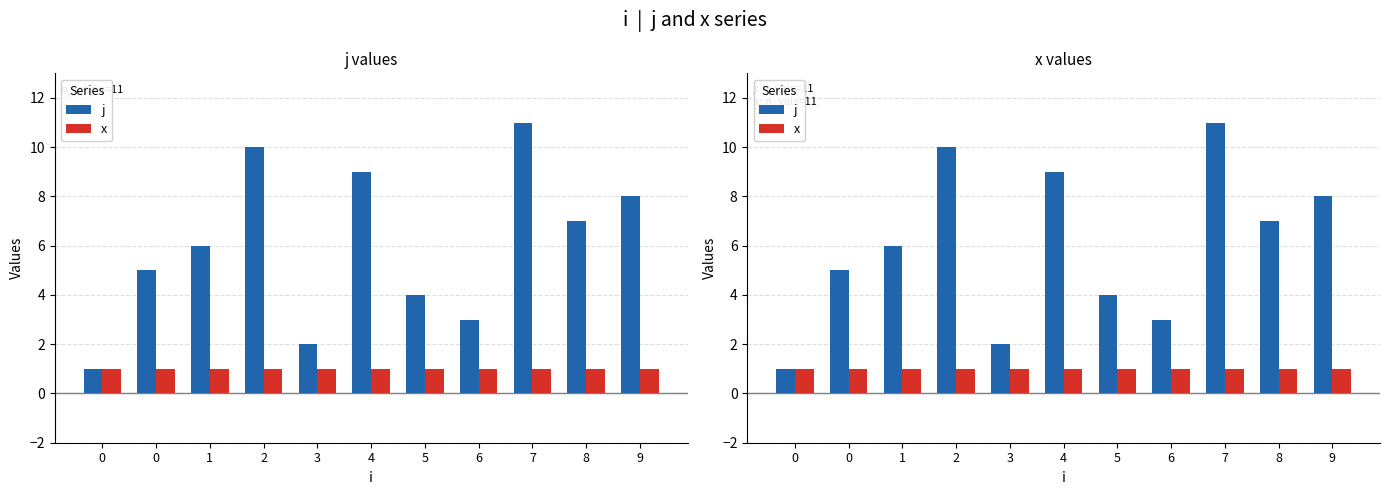

What is the total value across all series at 0?

2